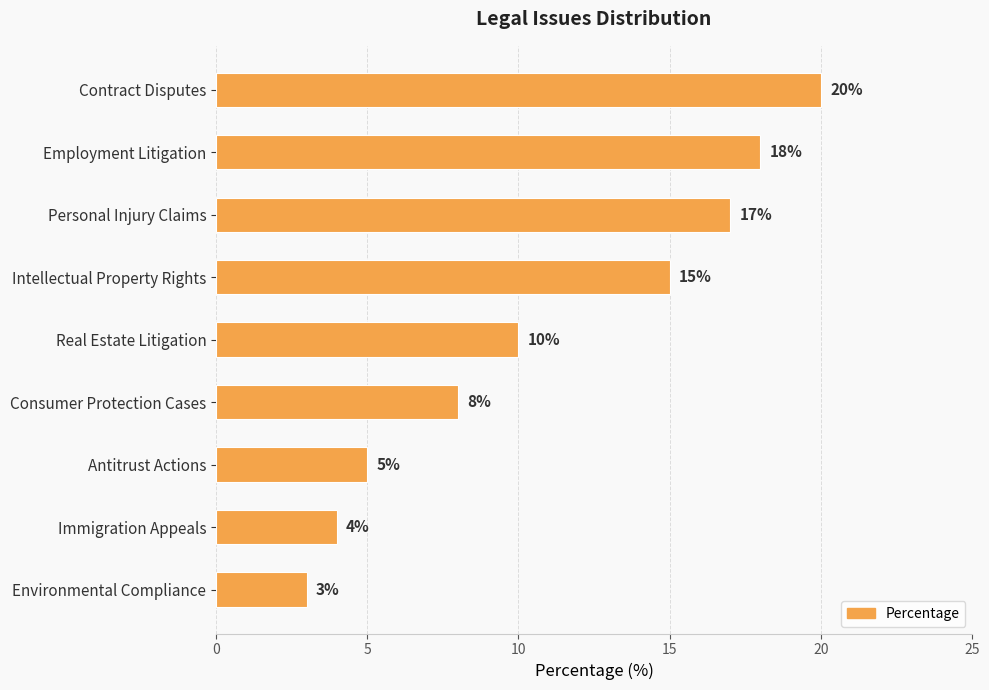

The value at Environmental Compliance is 3. True or false?

True